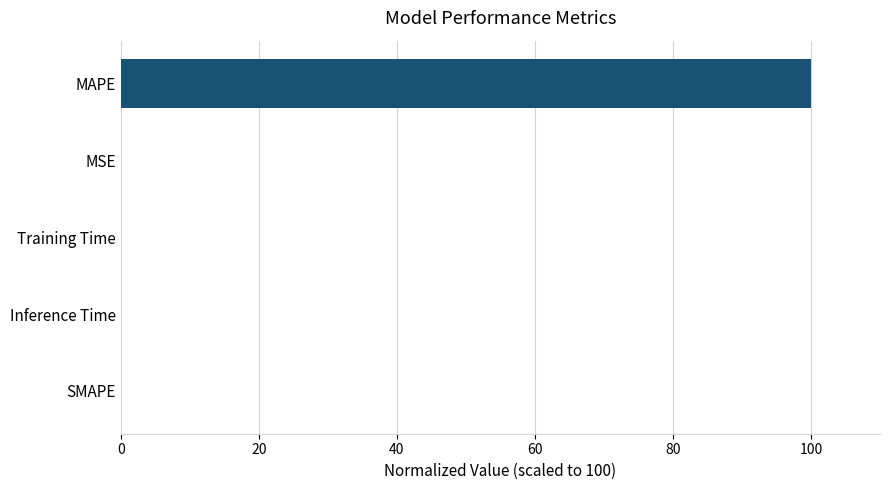

What is the sum of all values?

100.0